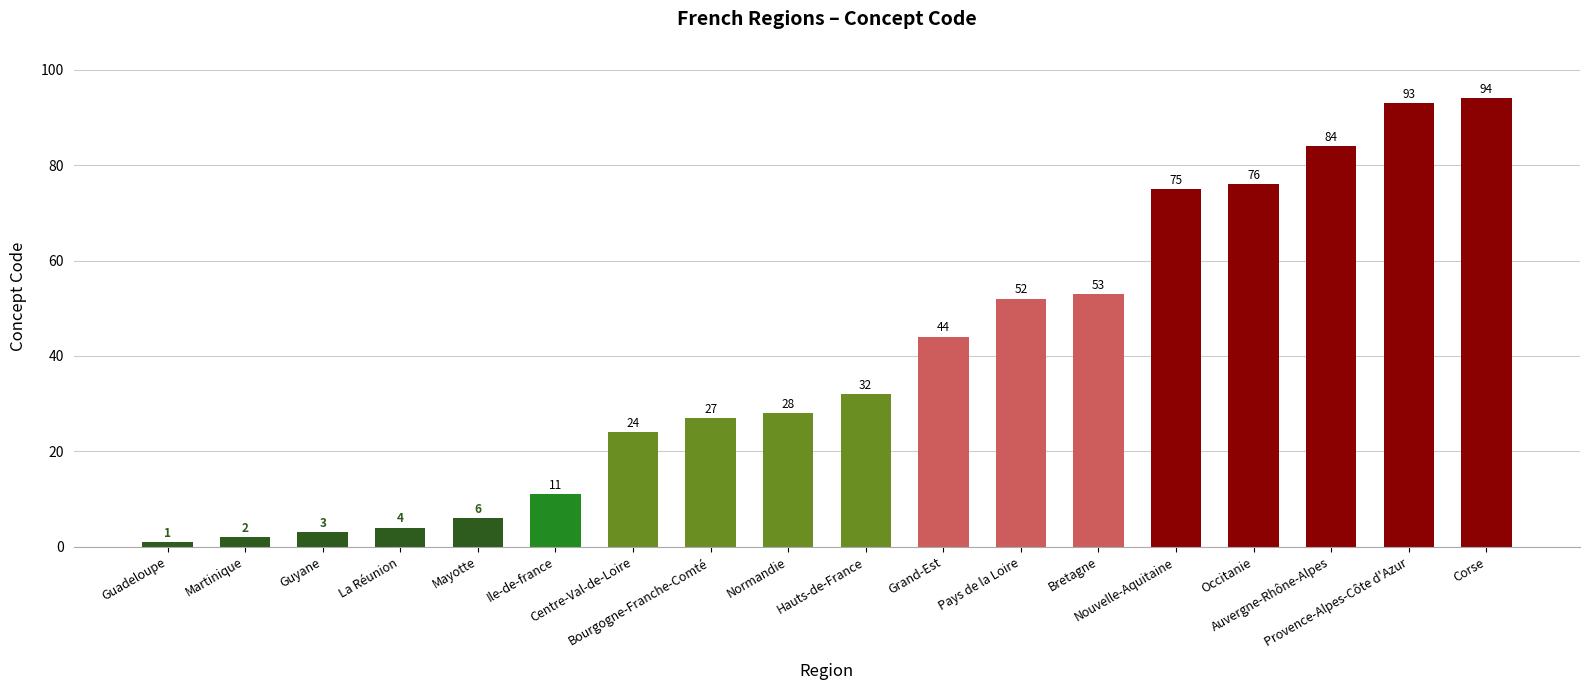

Reading left to right, transcribe all the data shown in this chart.

Guadeloupe=1	Martinique=2	Guyane=3	La Réunion=4	Mayotte=6	Ile-de-france=11	Centre-Val-de-Loire=24	Bourgogne-Franche-Comté=27	Normandie=28	Hauts-de-France=32	Grand-Est=44	Pays de la Loire=52	Bretagne=53	Nouvelle-Aquitaine=75	Occitanie=76	Auvergne-Rhône-Alpes=84	Provence-Alpes-Côte d'Azur=93	Corse=94